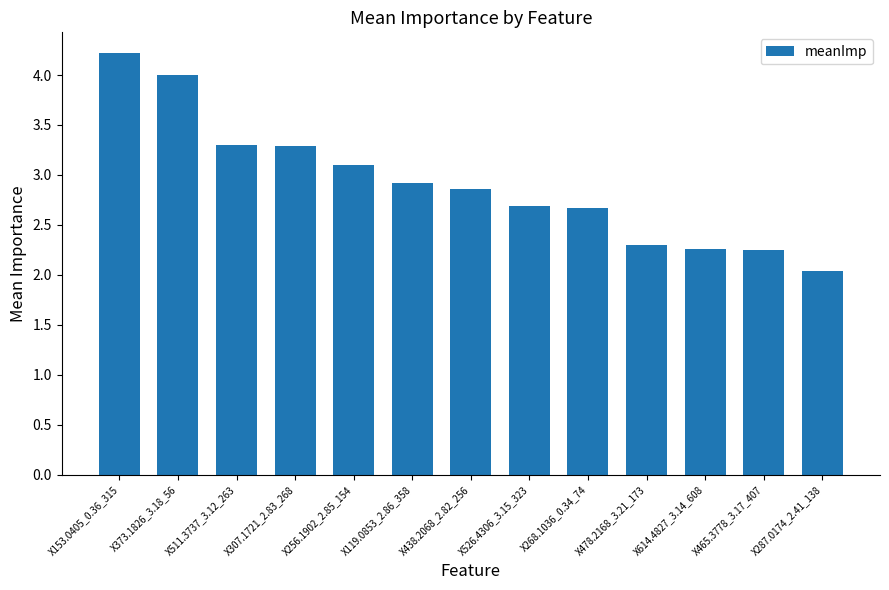

What is the greatest value displayed?

4.2